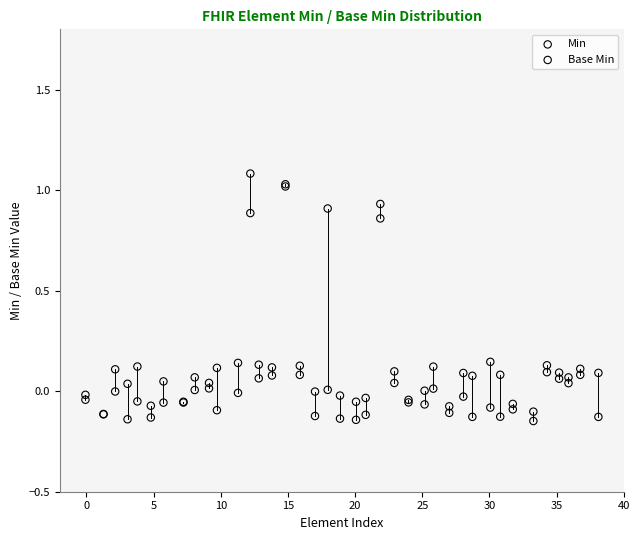

What are all the series names shown in the legend?

Min, Base Min